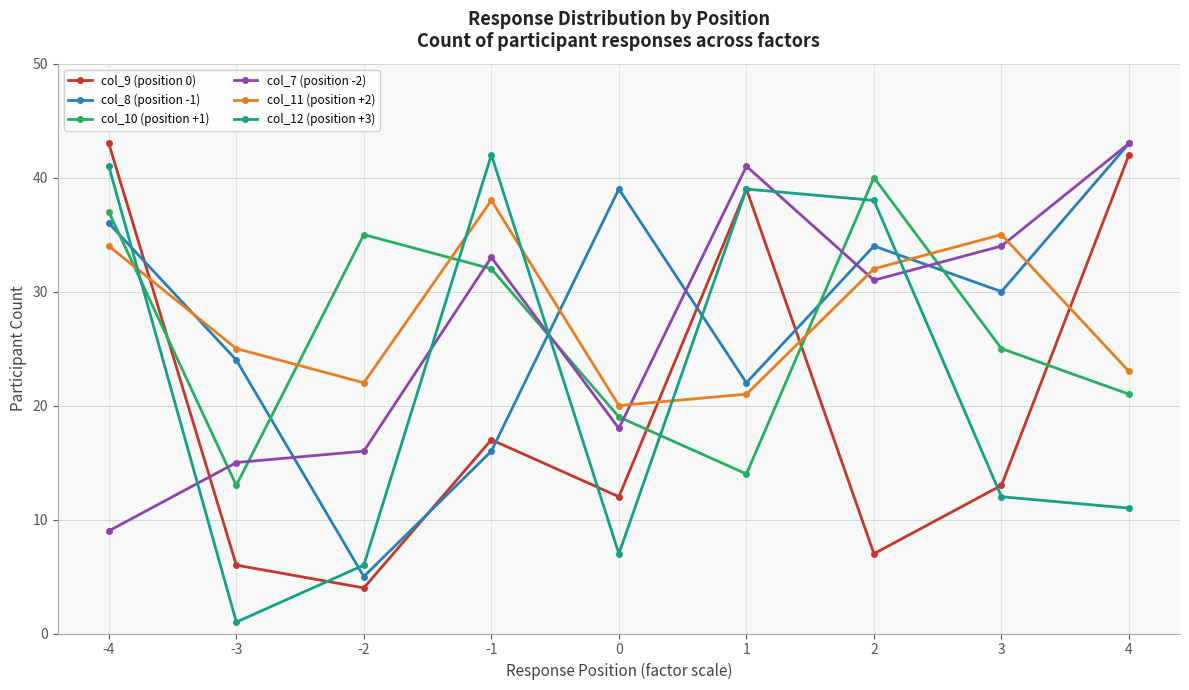

True or false: col_9 (position 0) has a value of 42 at 4.

True